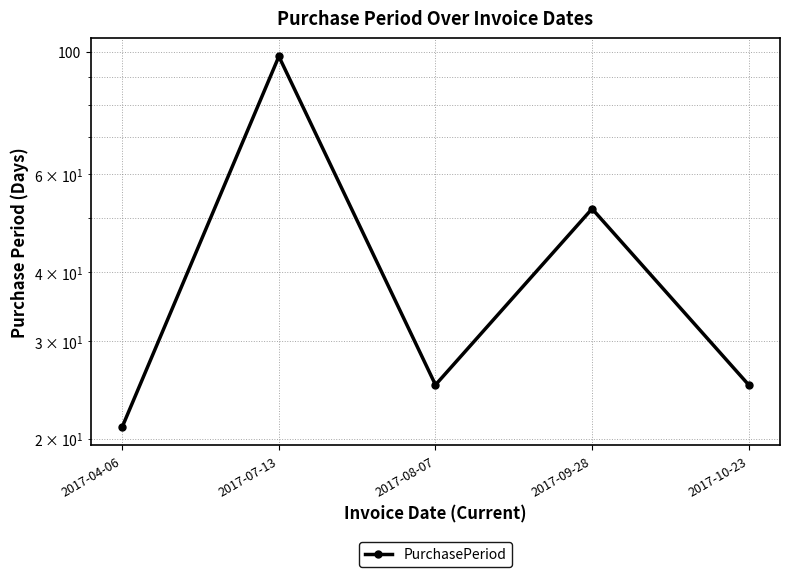

Read the value at 2017-10-23, to the nearest 10.

20